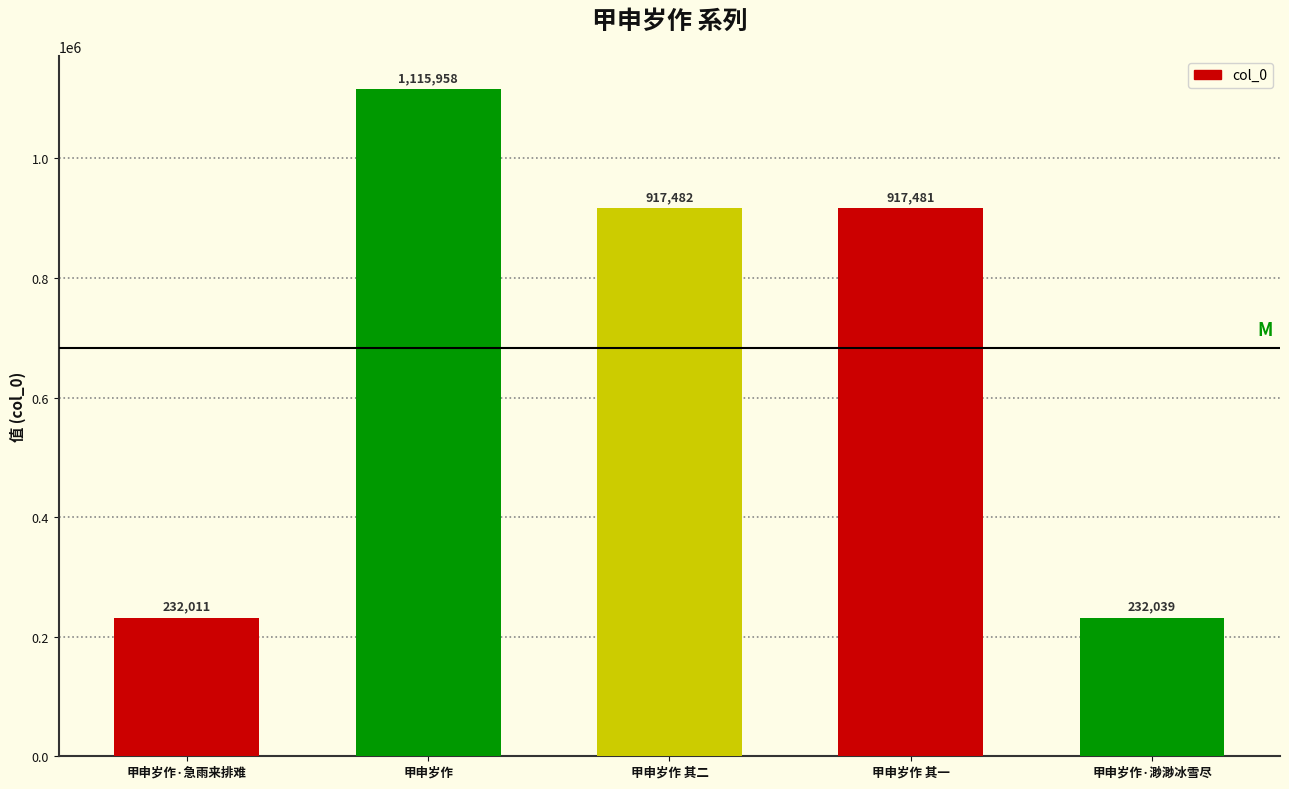

What position from the left is 甲申岁作?

2